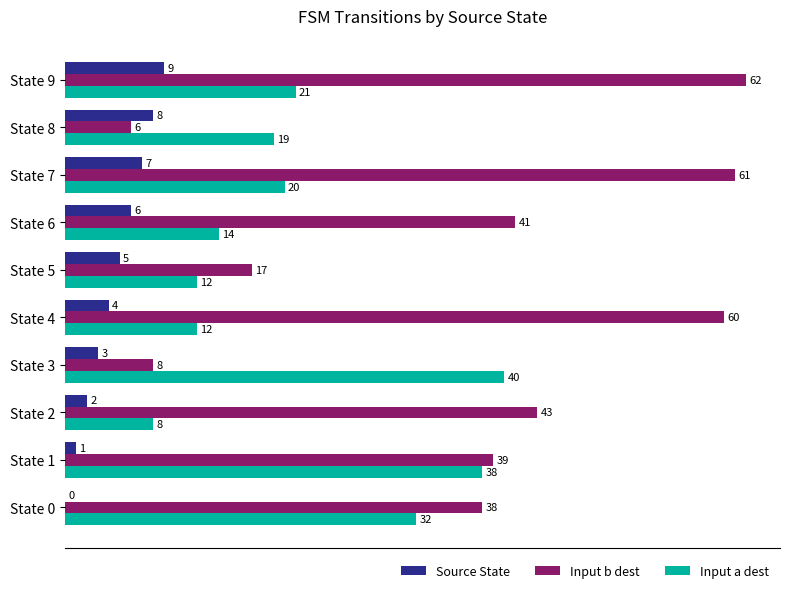

At which category is the sum across all series the highest?

State 9